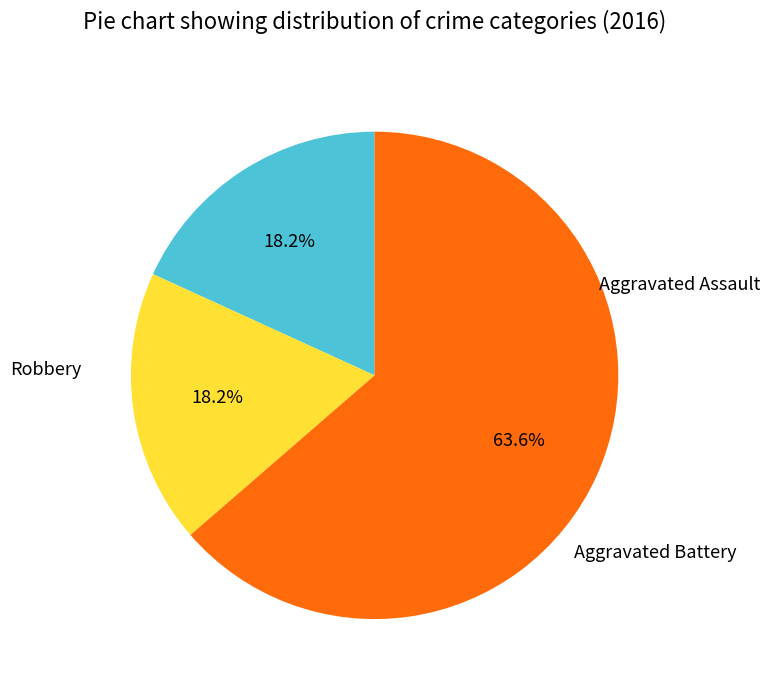

How much of the chart is everything except Aggravated Assault?

81.8%